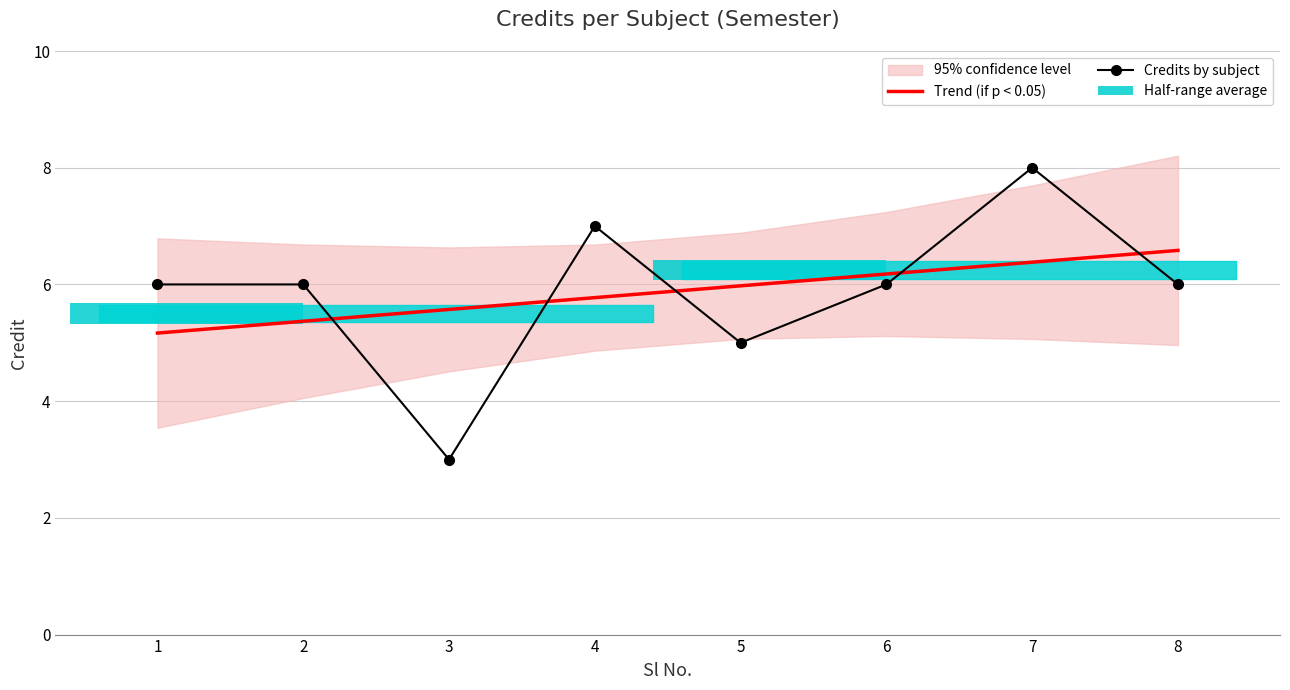

How many data points does each series have?

8